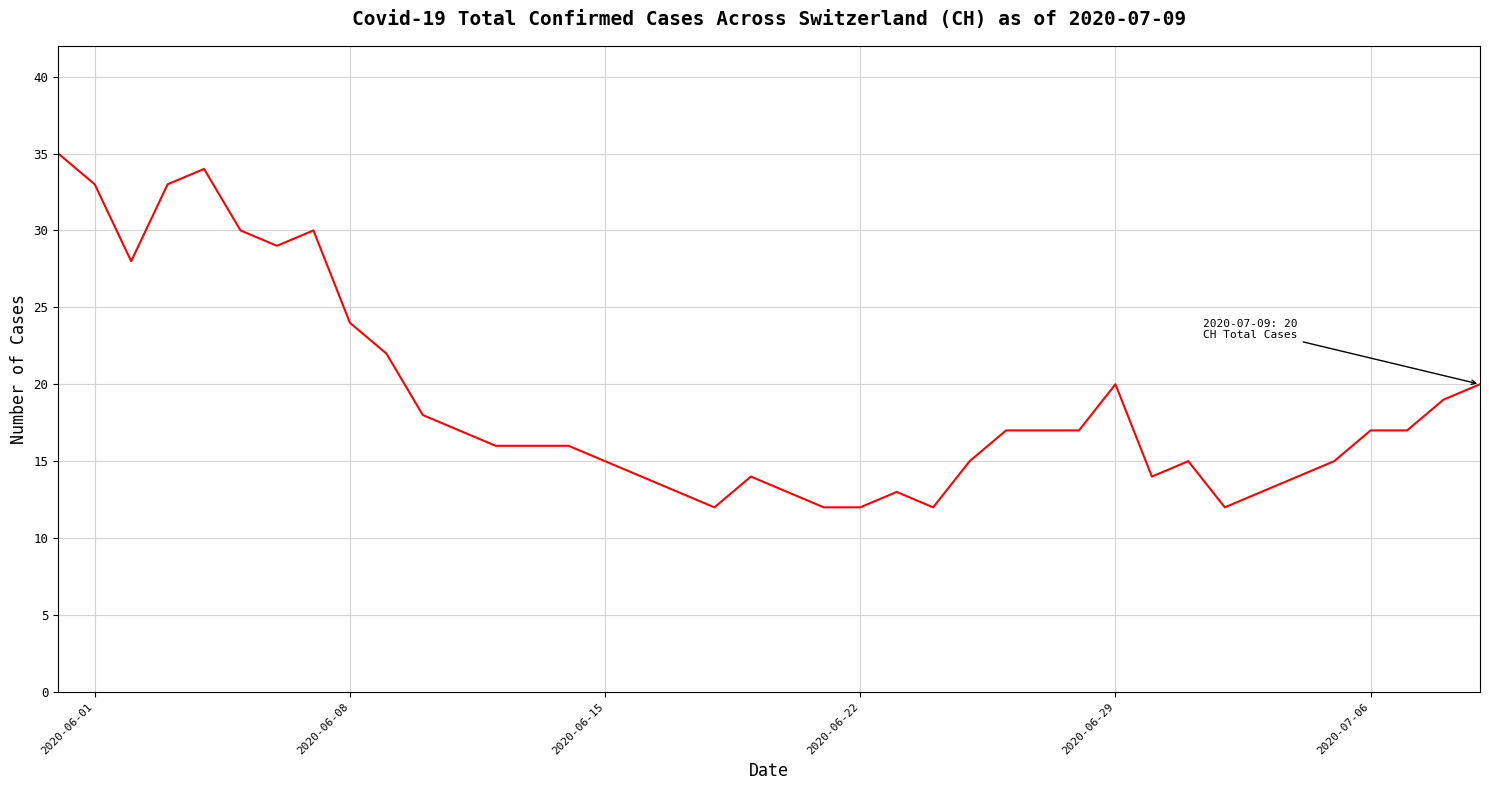

What is the difference between the maximum and minimum values?

23